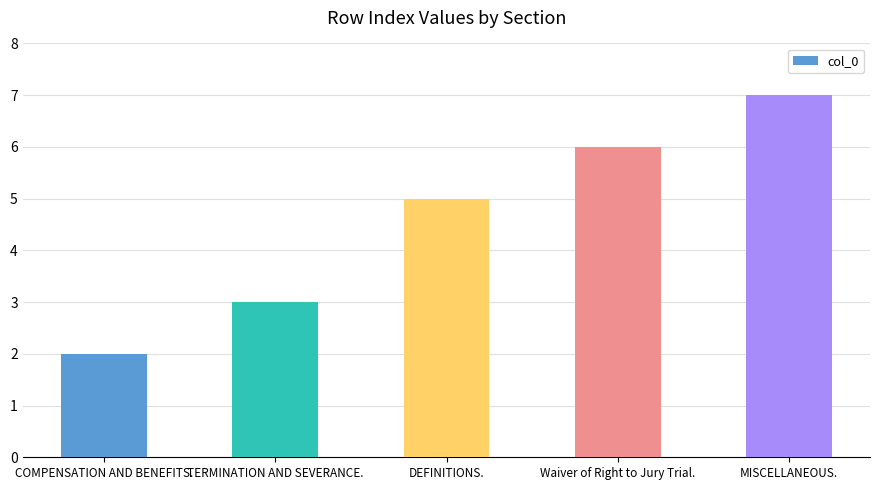

Reading right to left, extract all data points from this chart.

7	6	5	3	2